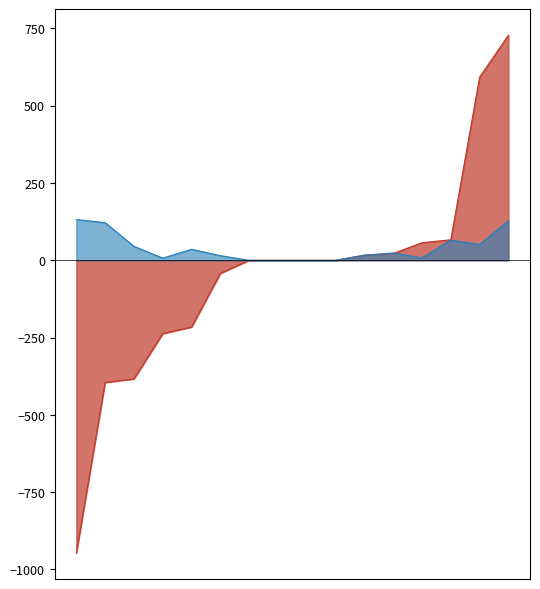

What is the maximum value shown in the chart?

728.2